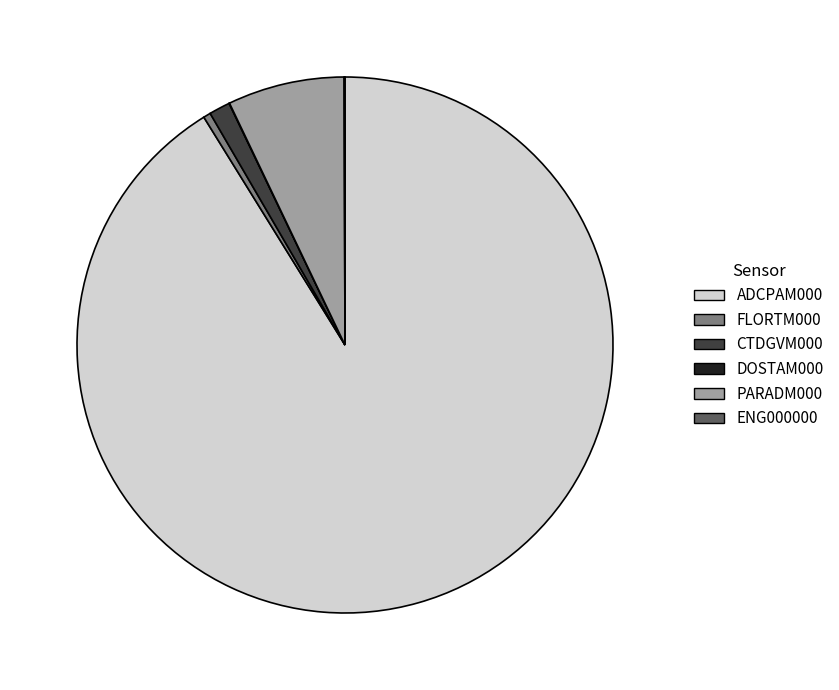

Does any single category account for the majority?

Yes